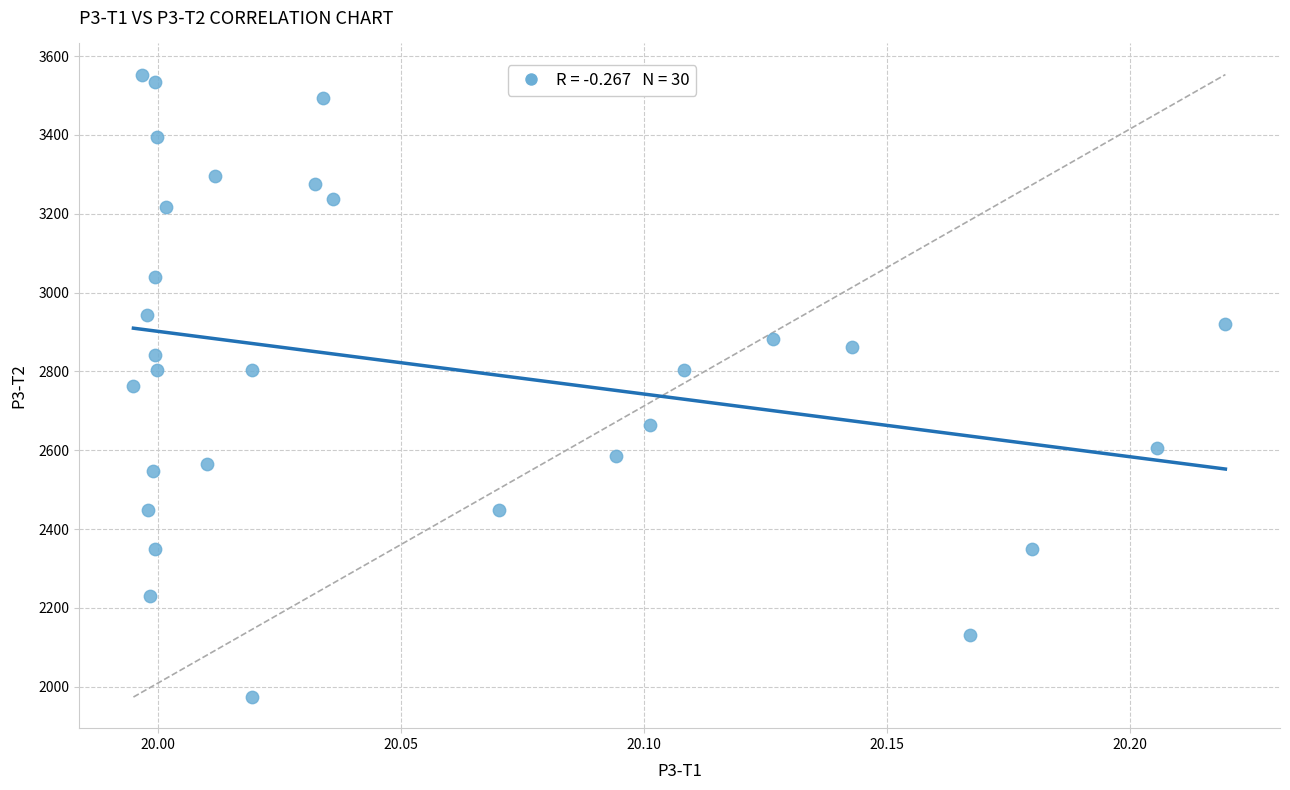

What is the range of Y values (max minus min)?

1579.2